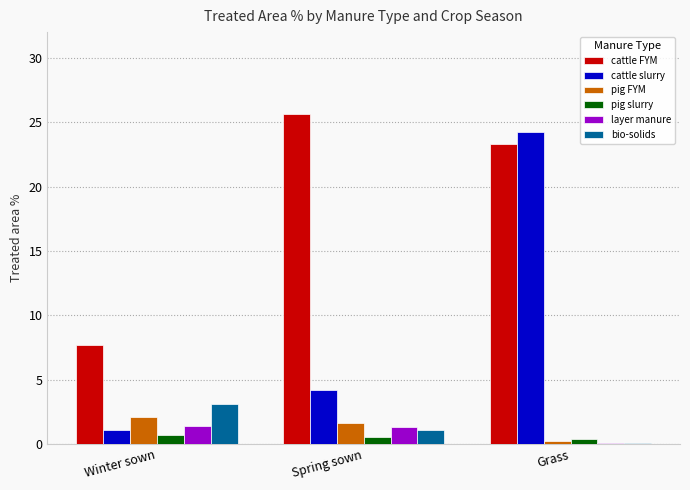

Is it true that cattle slurry equals 24.2 at Grass?

True